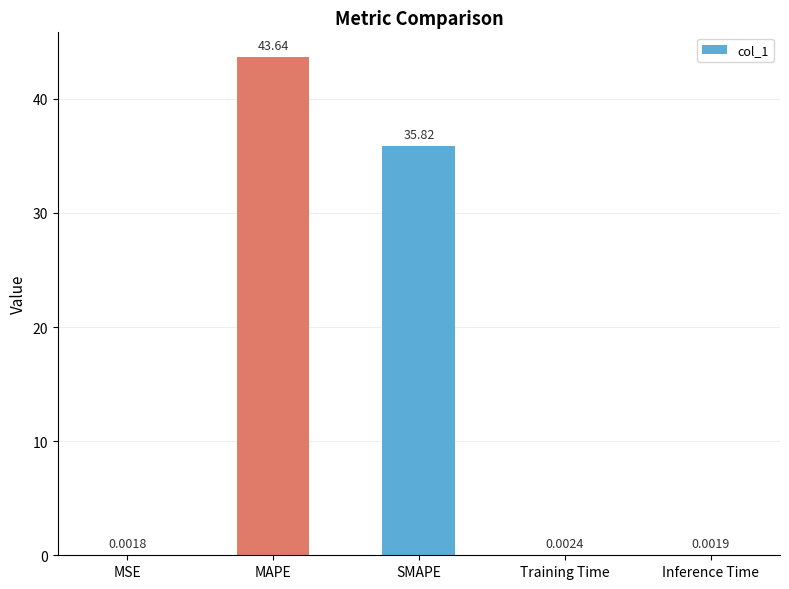

What is the difference between the values at MAPE and MSE?

43.6